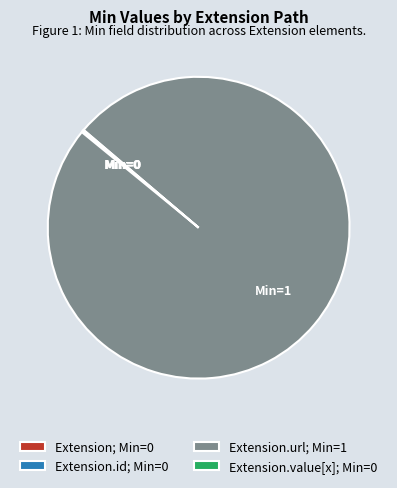

Which category accounts for the majority?

Extension.url; Min=1